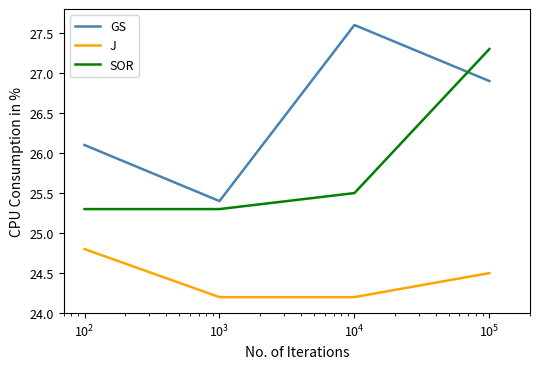

What is the maximum value for GS?

27.6